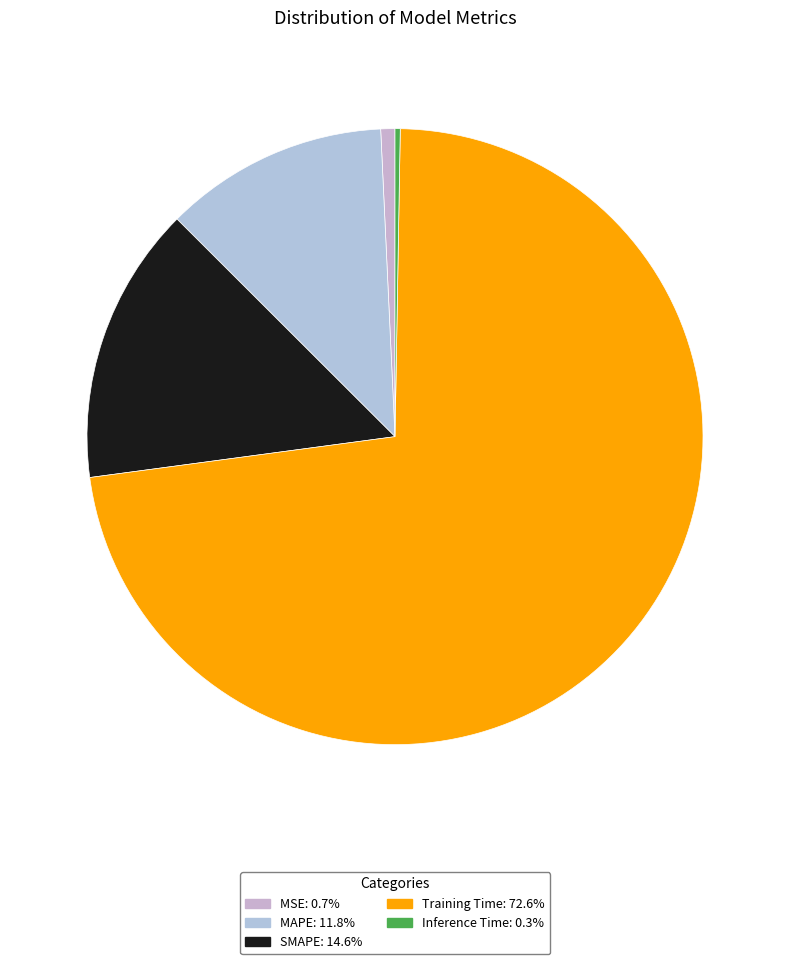

Which category has the biggest portion of the pie?

Training Time